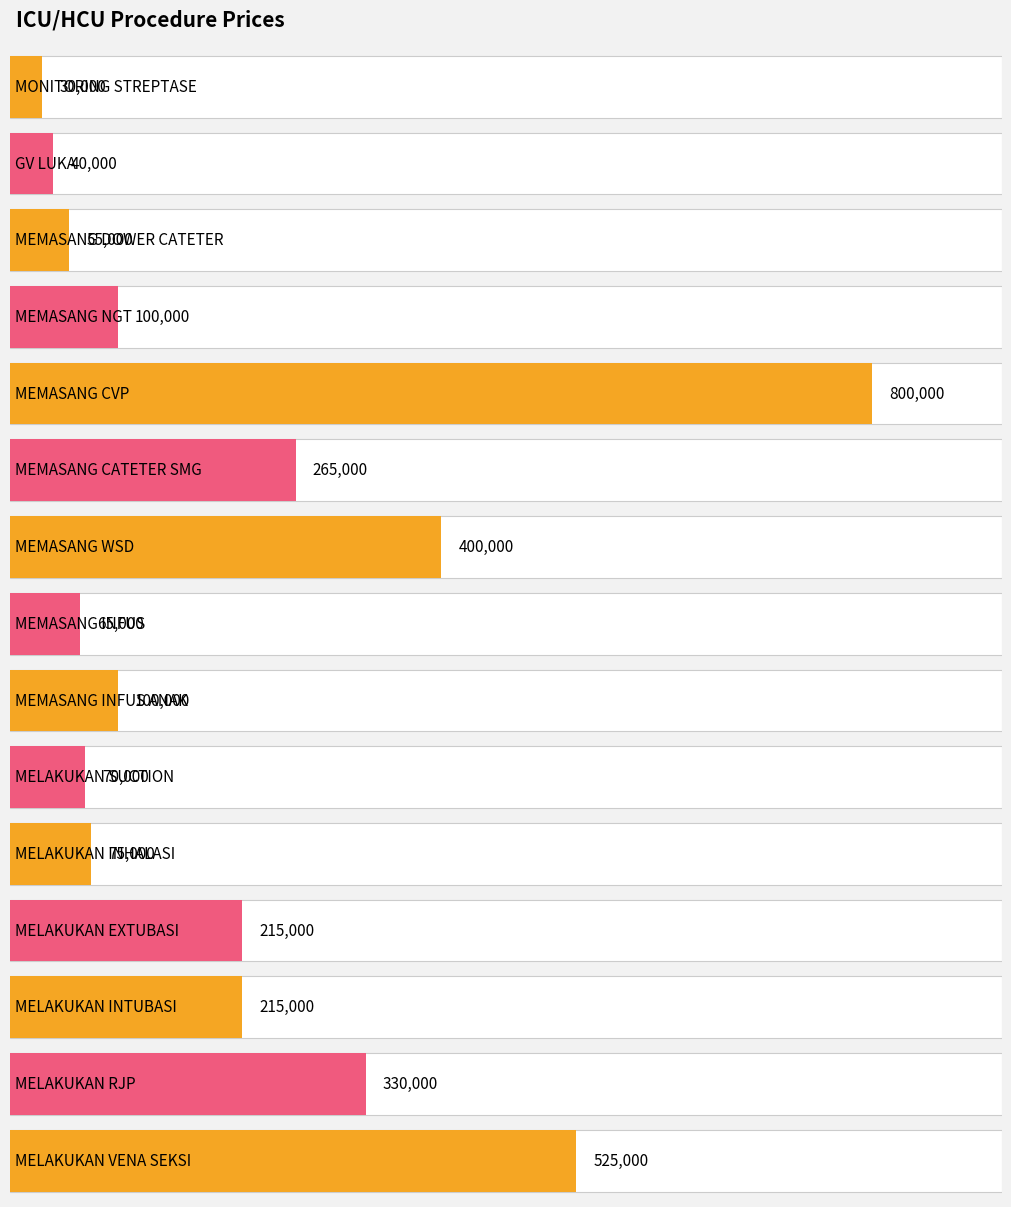

Reading left to right, extract all data points from this chart.

30000	40000	55000	100000	800000	265000	400000	65000	100000	70000	75000	215000	215000	330000	525000